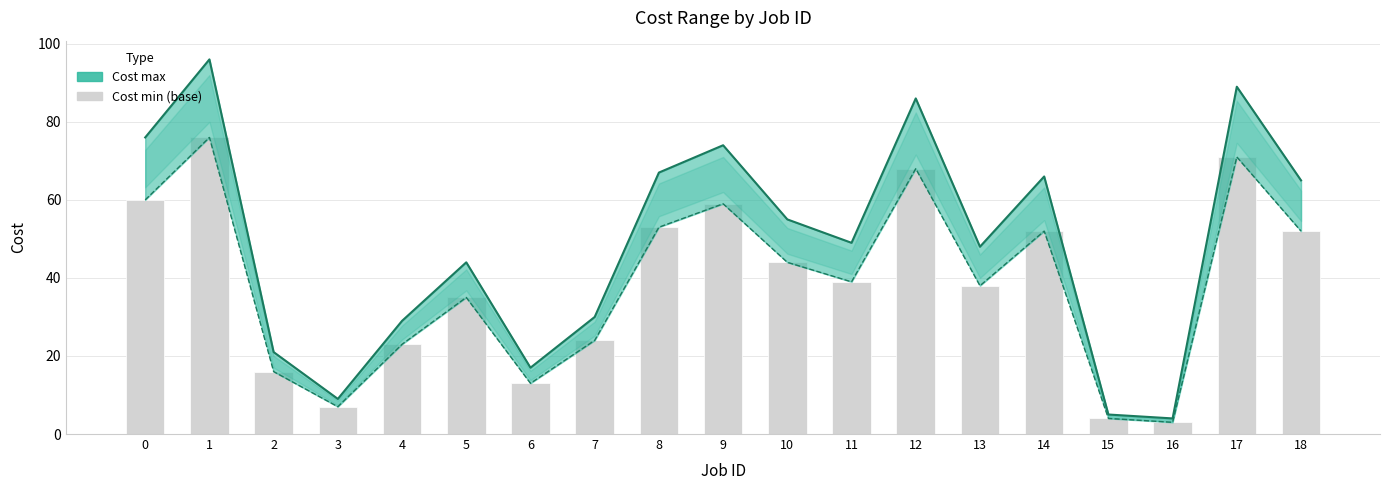

At which category does the chart reach its peak across all series?

1